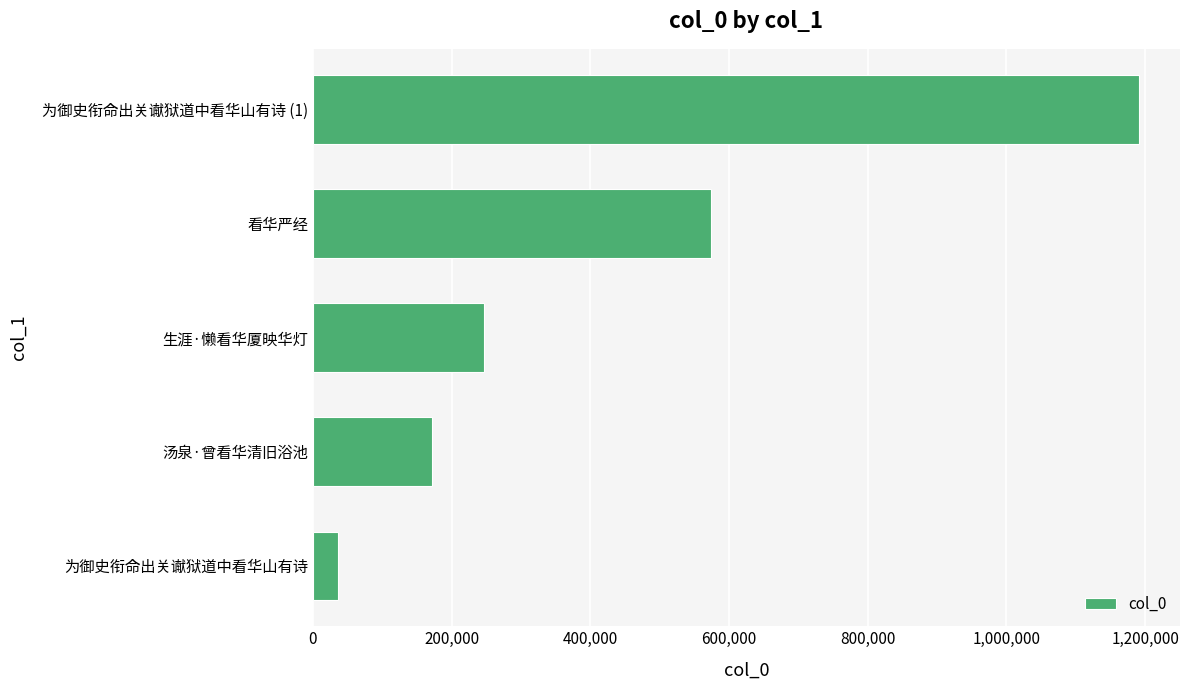

Reading bottom to top, list all the values displayed in this chart.

36033	172255	246927	573468	1190770